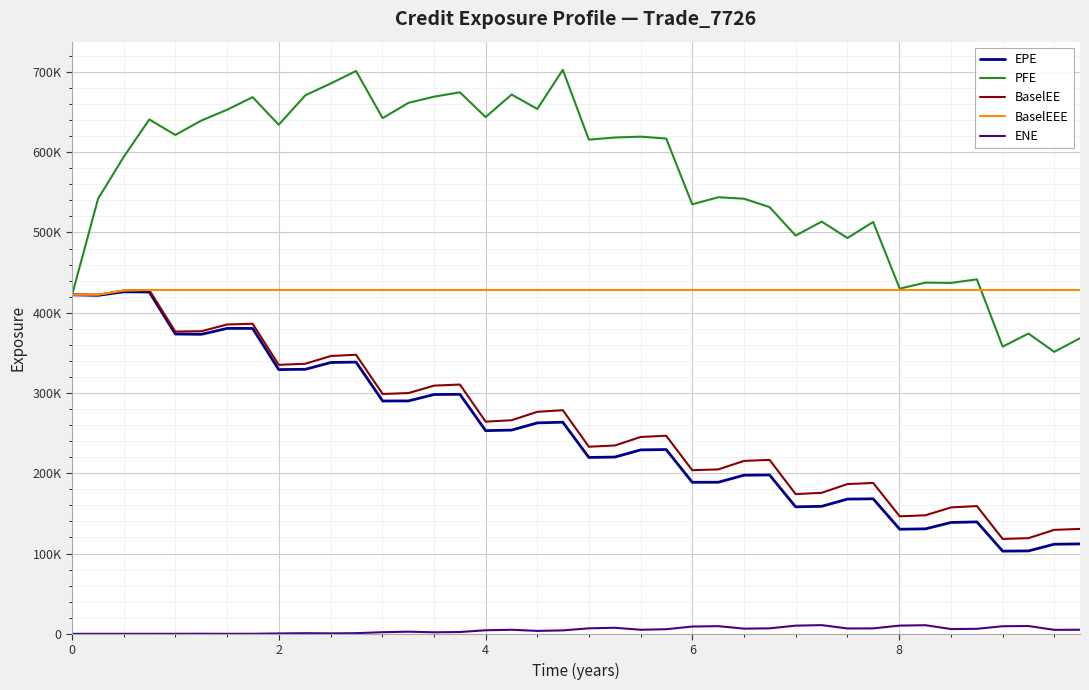

Does the chart have visible grid lines?

Yes